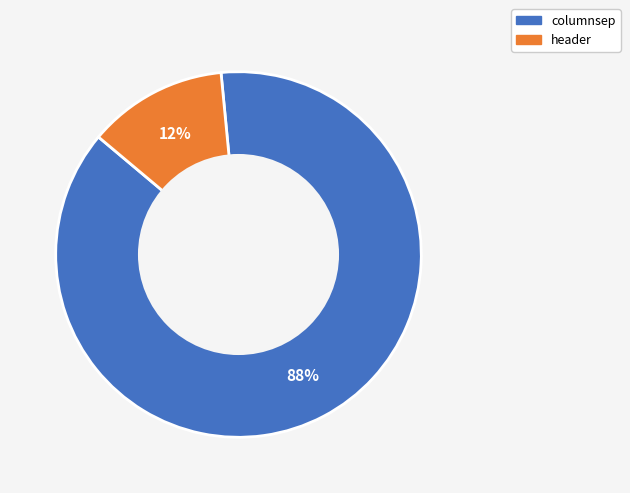

How many slices are in this pie chart?

2